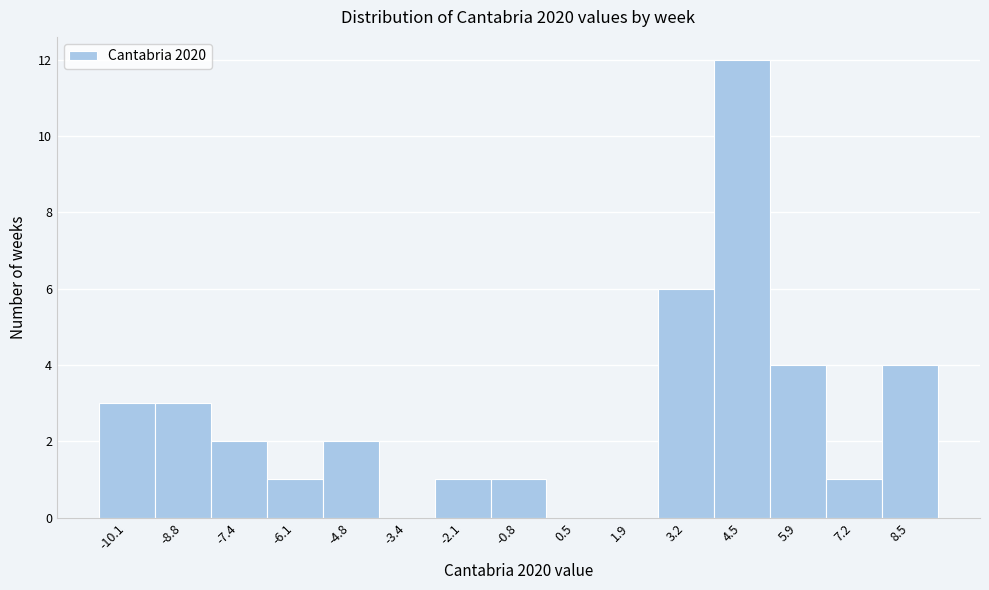

Reading left to right, what are all the values shown in this chart?

-10.1=3	-8.8=3	-7.4=2	-6.1=1	-4.8=2	-3.4=0	-2.1=1	-0.8=1	0.5=0	1.9=0	3.2=6	4.5=12	5.9=4	7.2=1	8.5=4